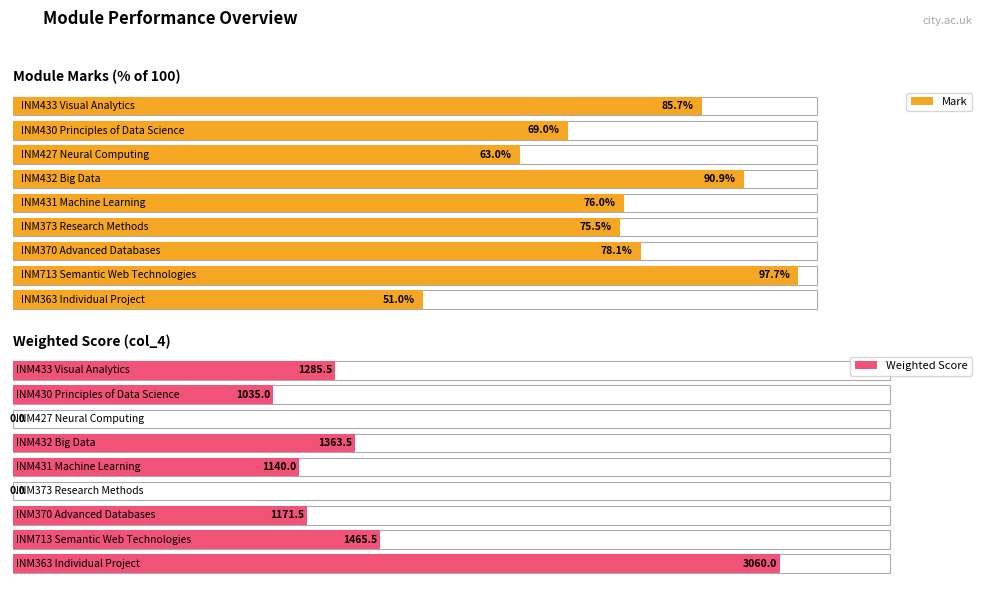

At which label does Mark first exceed 76?

INM433 Visual Analytics